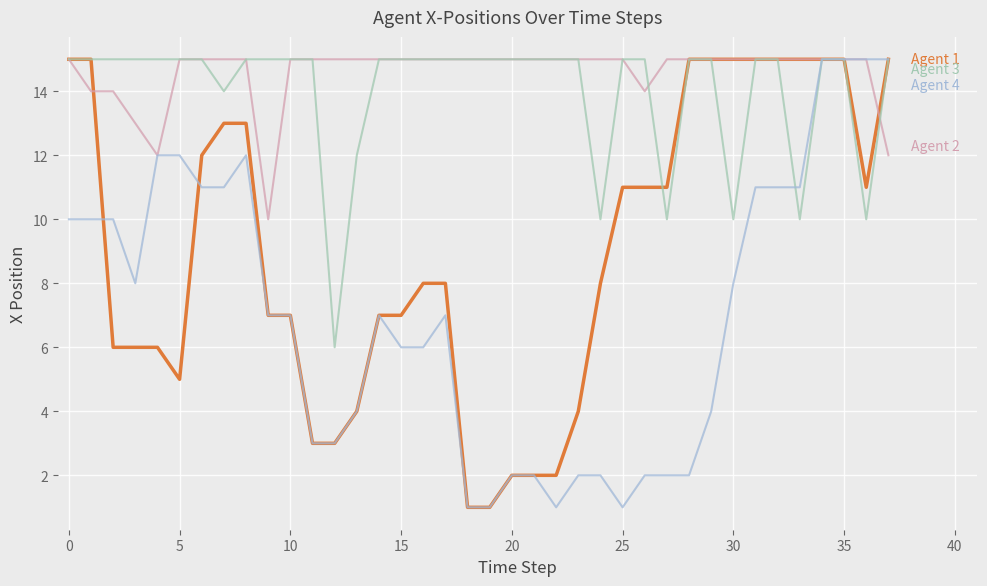

What is the maximum value shown in the chart?

15